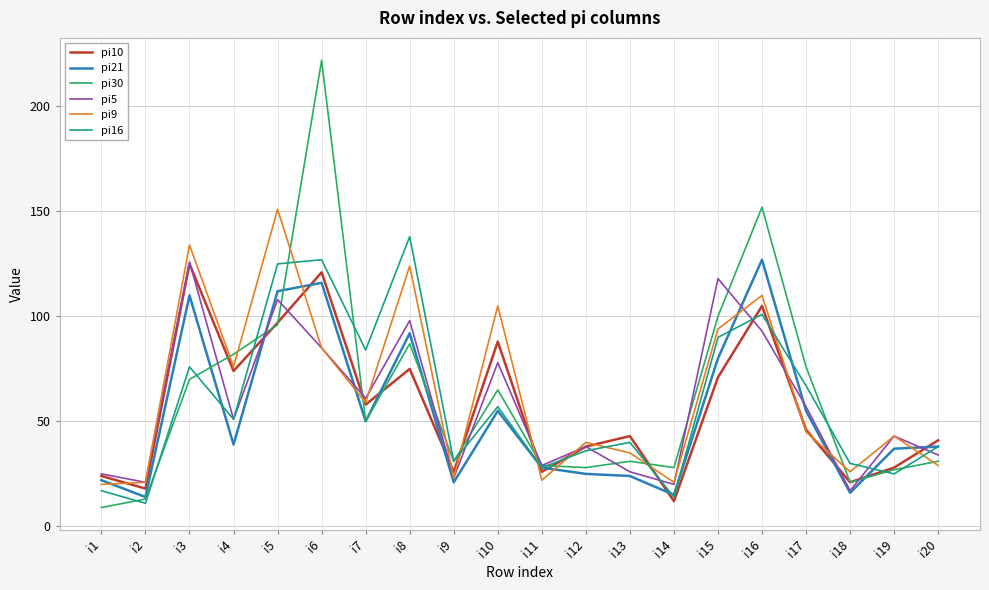

At how many categories does at least one series exceed 139?

3